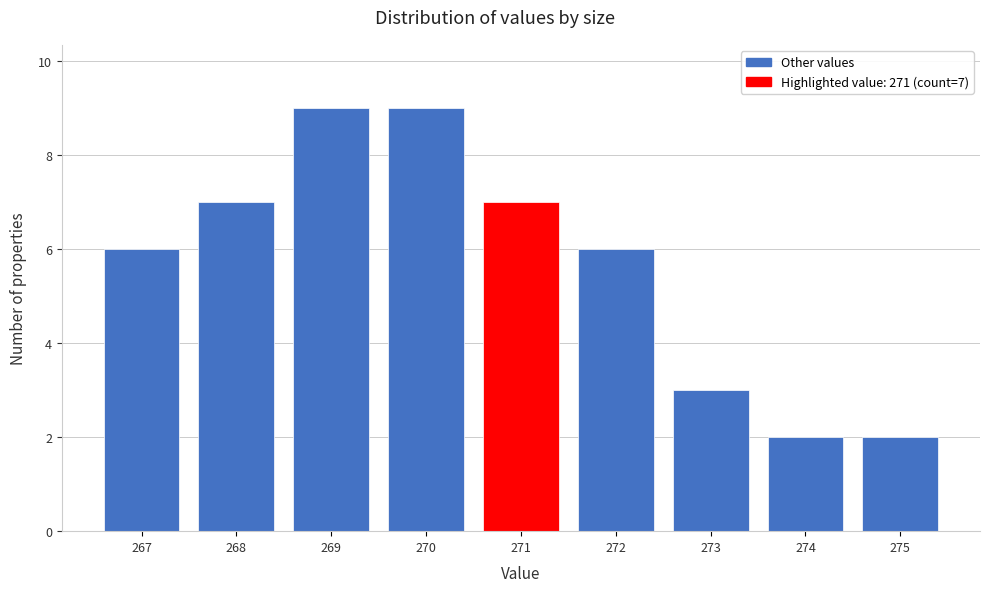

Reading left to right, extract all data points from this chart.

267=6	268=7	269=9	270=9	271=7	272=6	273=3	274=2	275=2